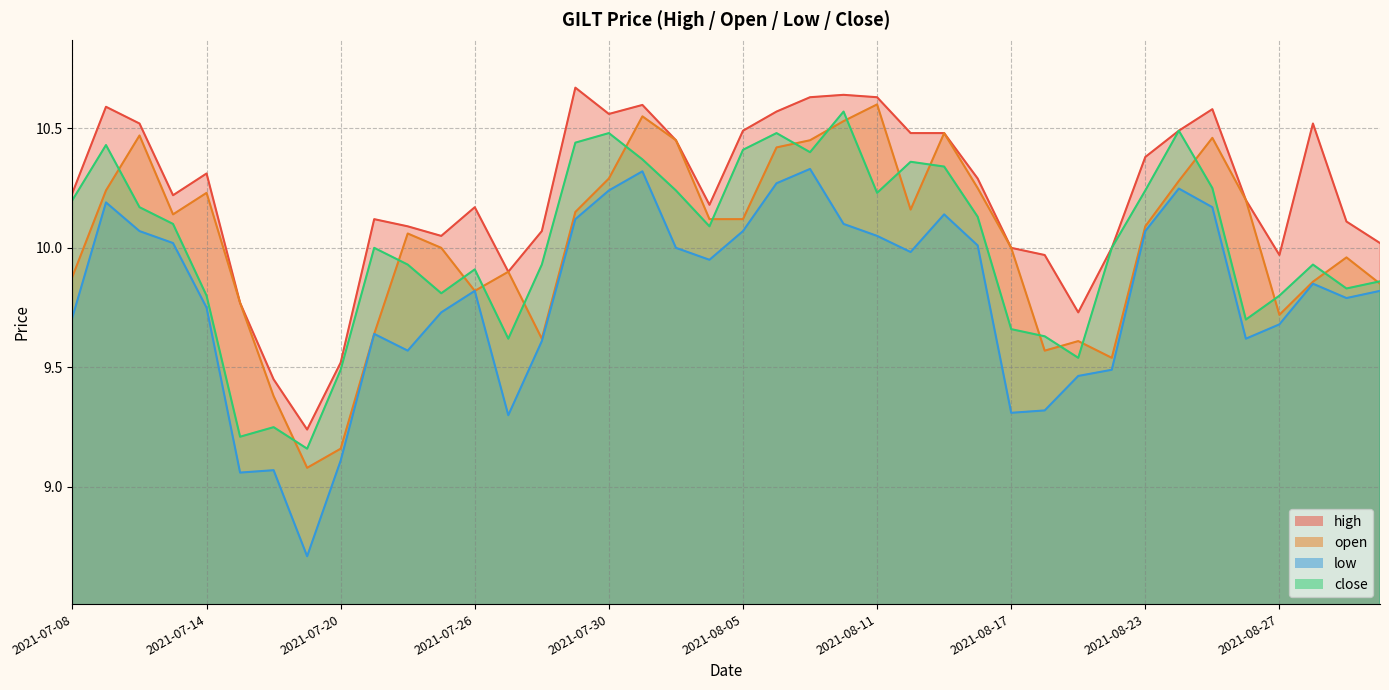

How many lines are shown in the chart?

4